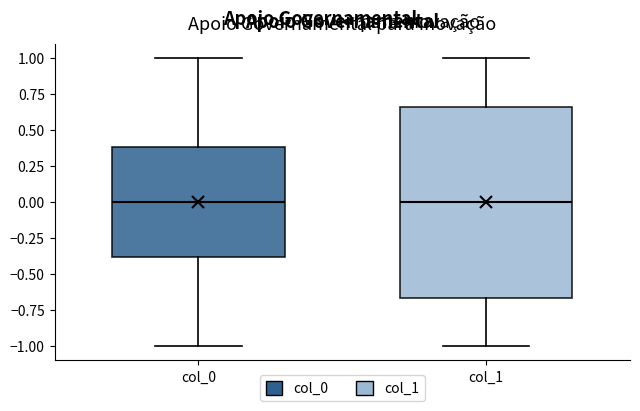

Where is the lower edge of the box for col_0 on the y-axis? The values are not printed on the chart, so give them approximately, as read against the axis.

-0.40